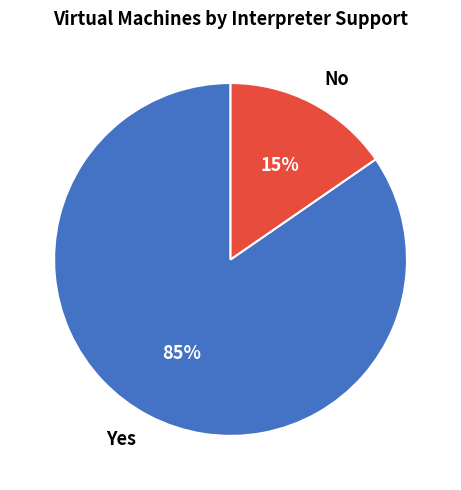

Is the sum of No and Yes greater than half?

Yes